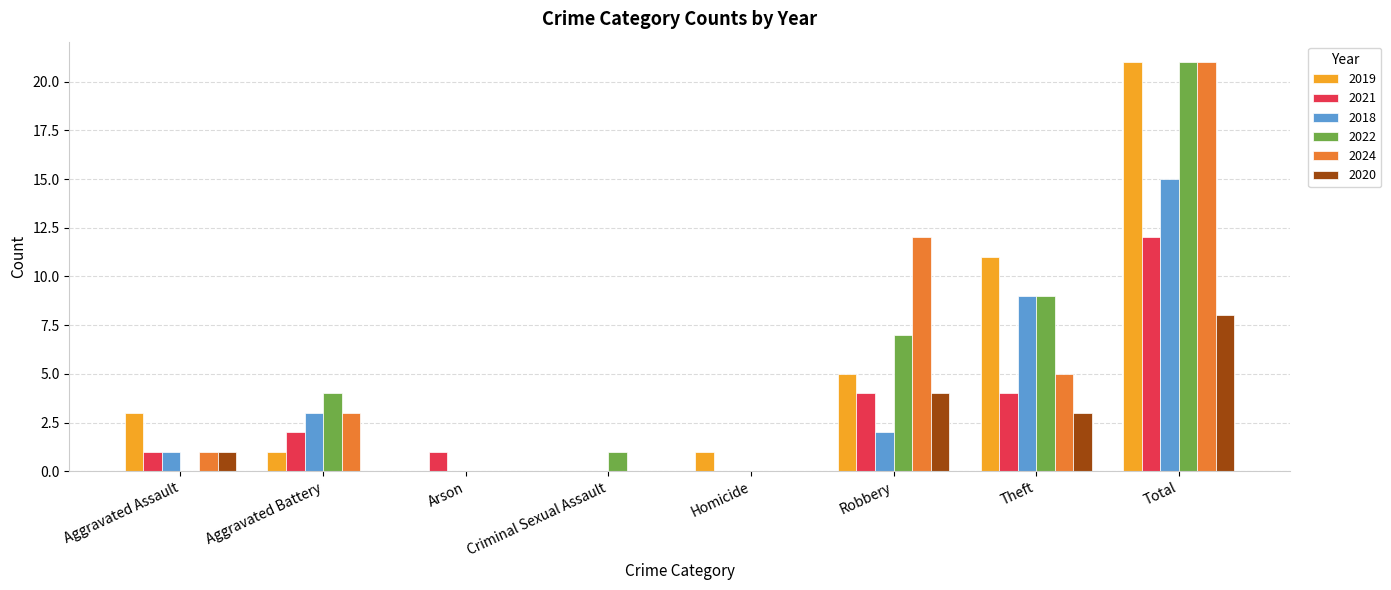

At which category is the sum across all series the highest?

Total